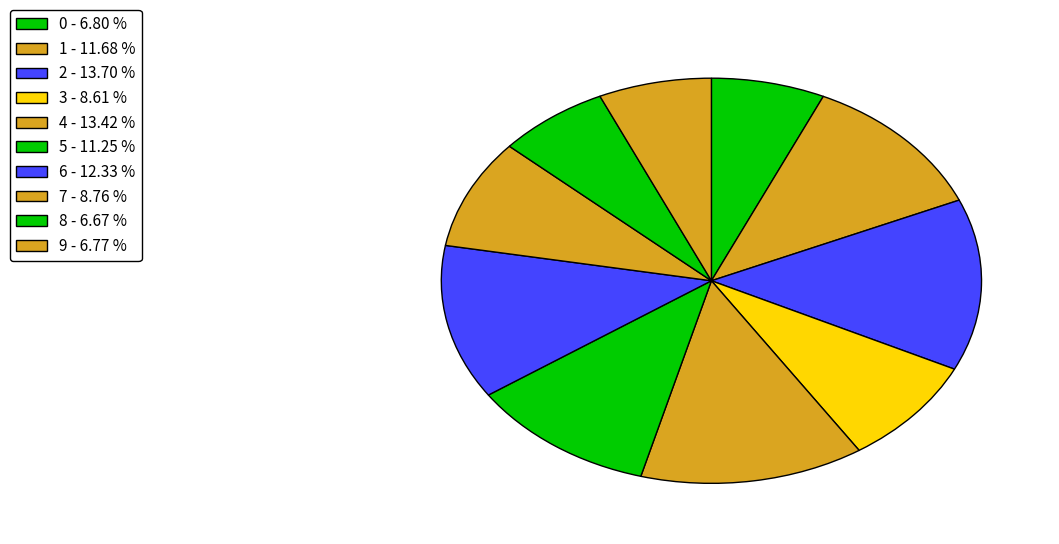

Is there any slice that represents more than half of the pie?

No